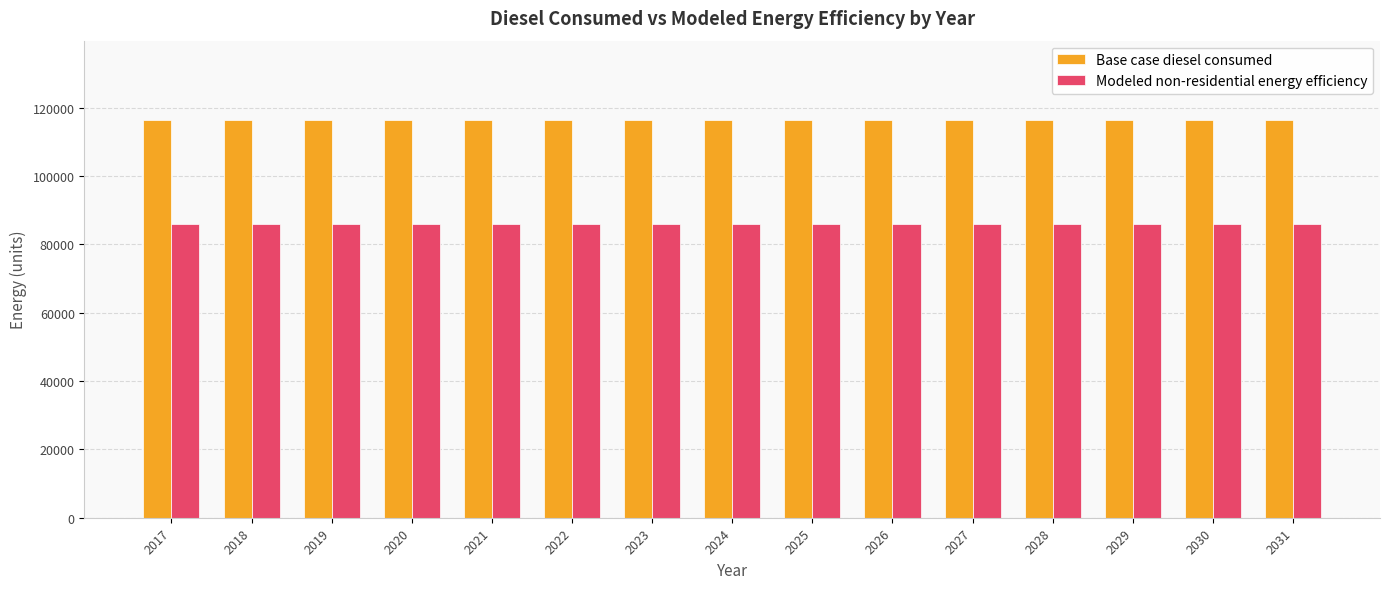

What is the highest value of the Base case diesel consumed series?

116360.9